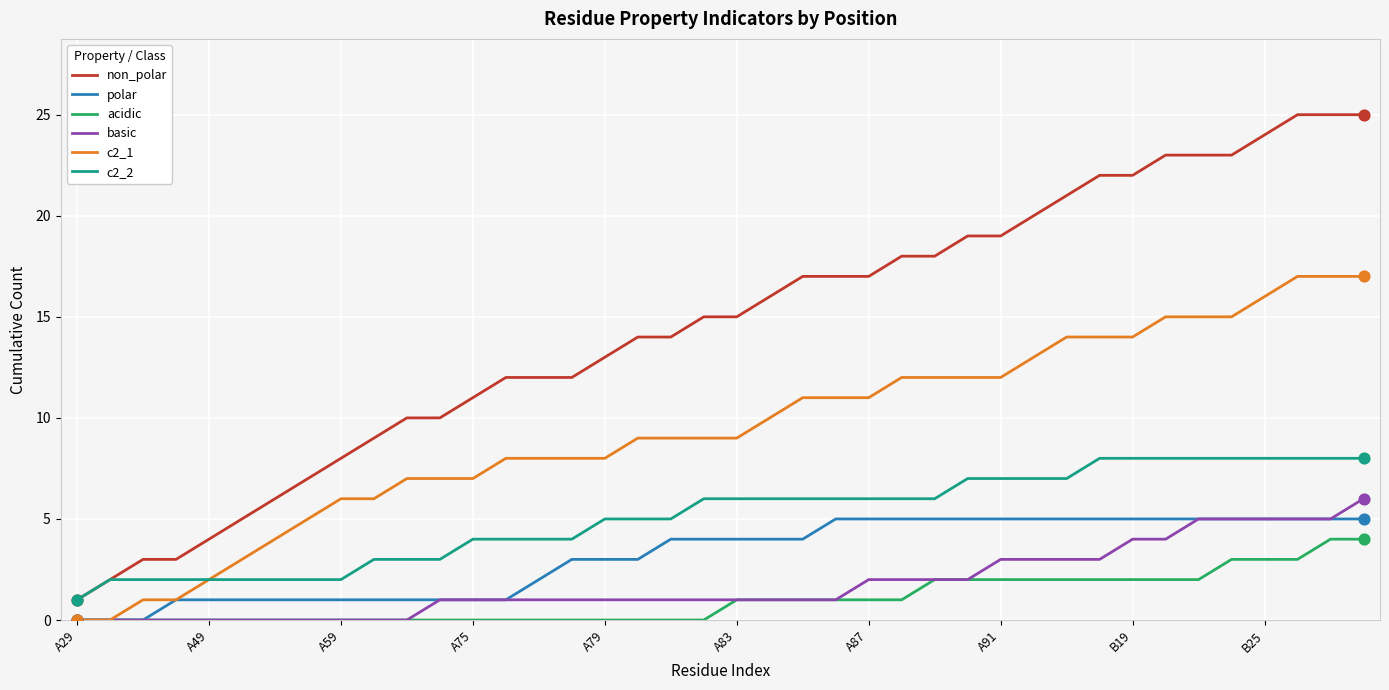

Which series has the largest total across all categories?

non_polar